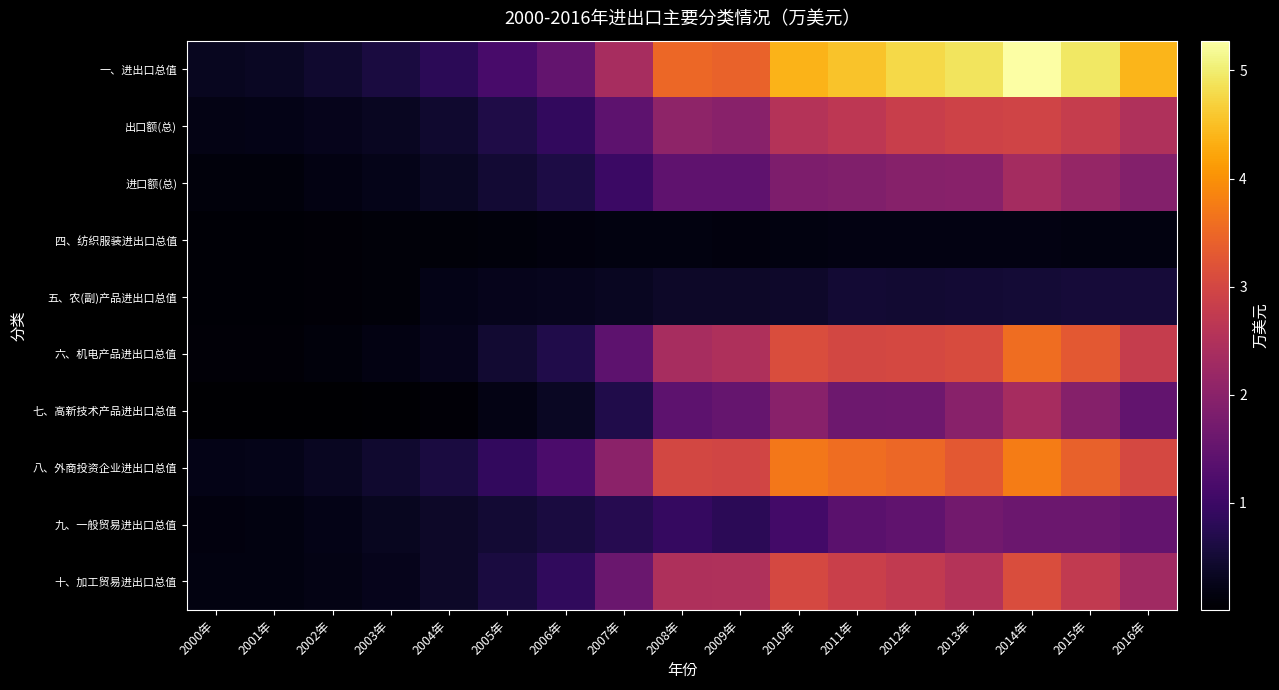

What is the spread (max minus min) of values at 2013年?

4707466